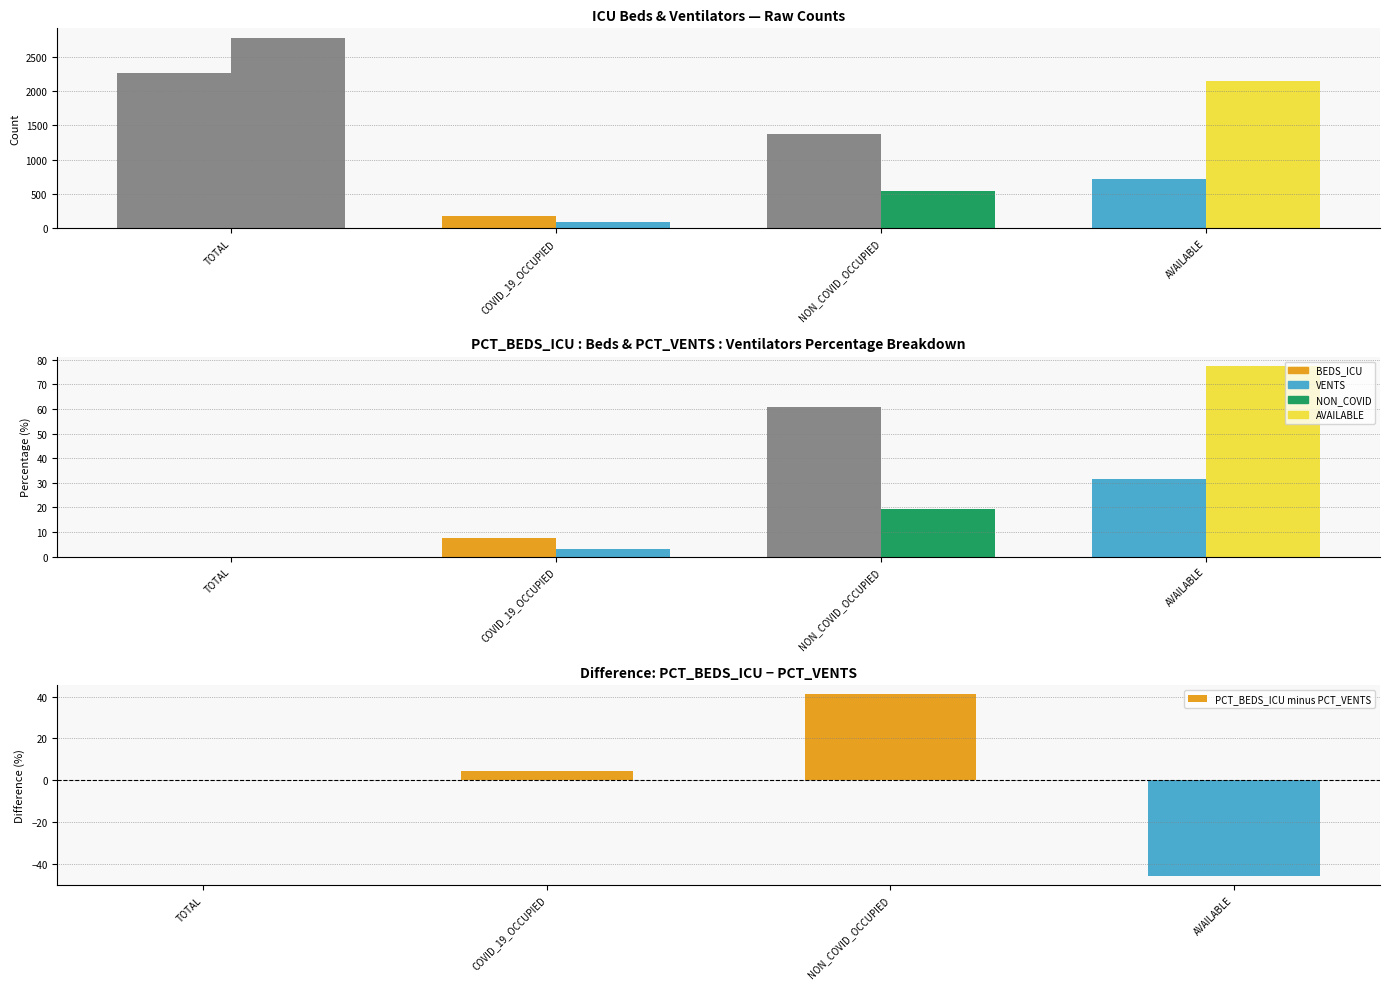

At which label does the data first exceed 4?

COVID_19_OCCUPIED